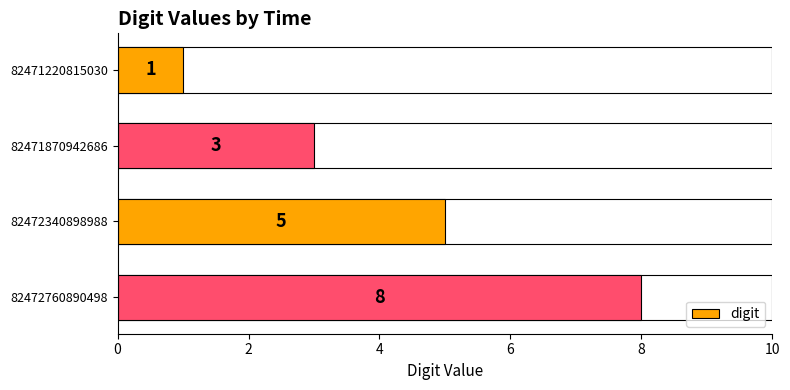

What is the value of the 2nd bar from the left?

3